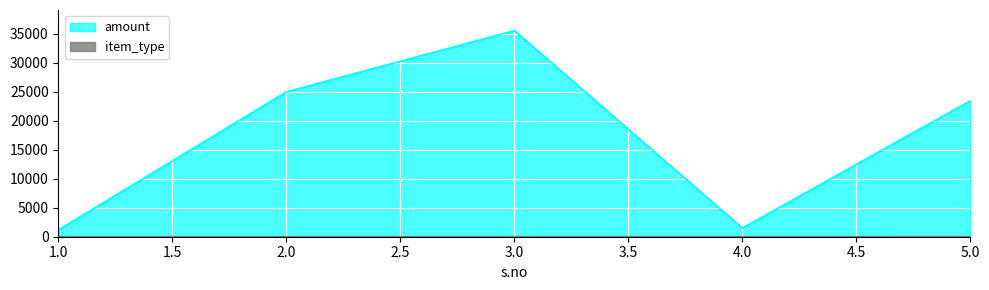

Which label corresponds to the smallest value in the chart?

1